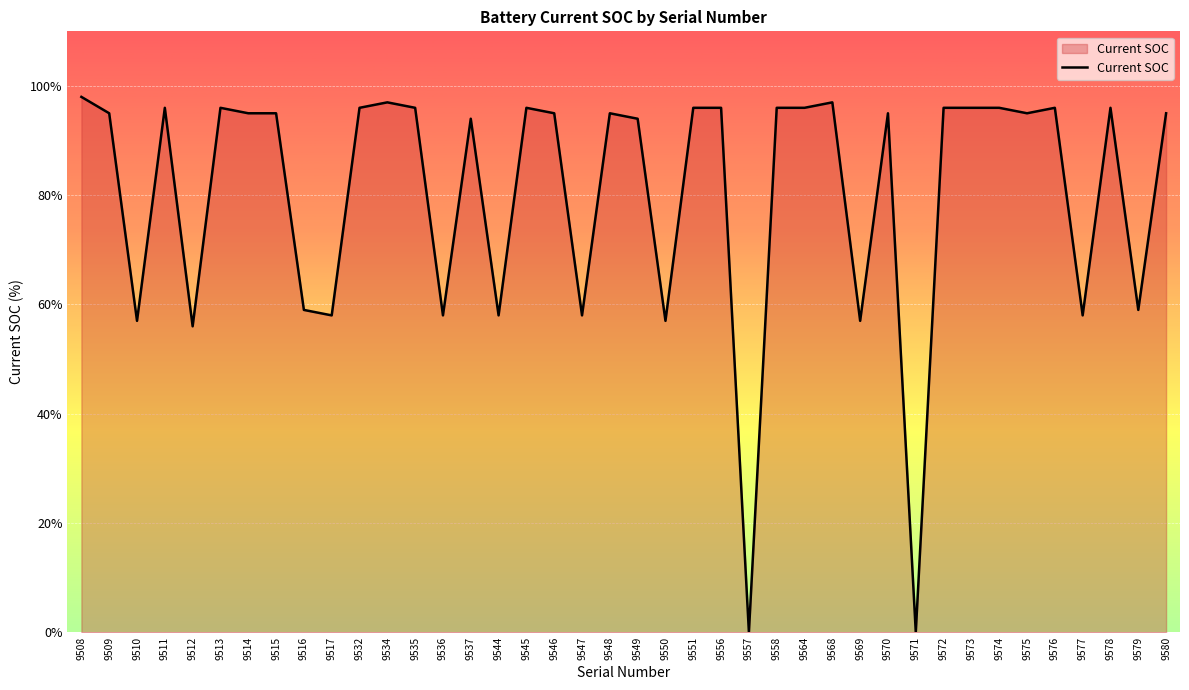

At which category does the data reach its first local peak?

9511